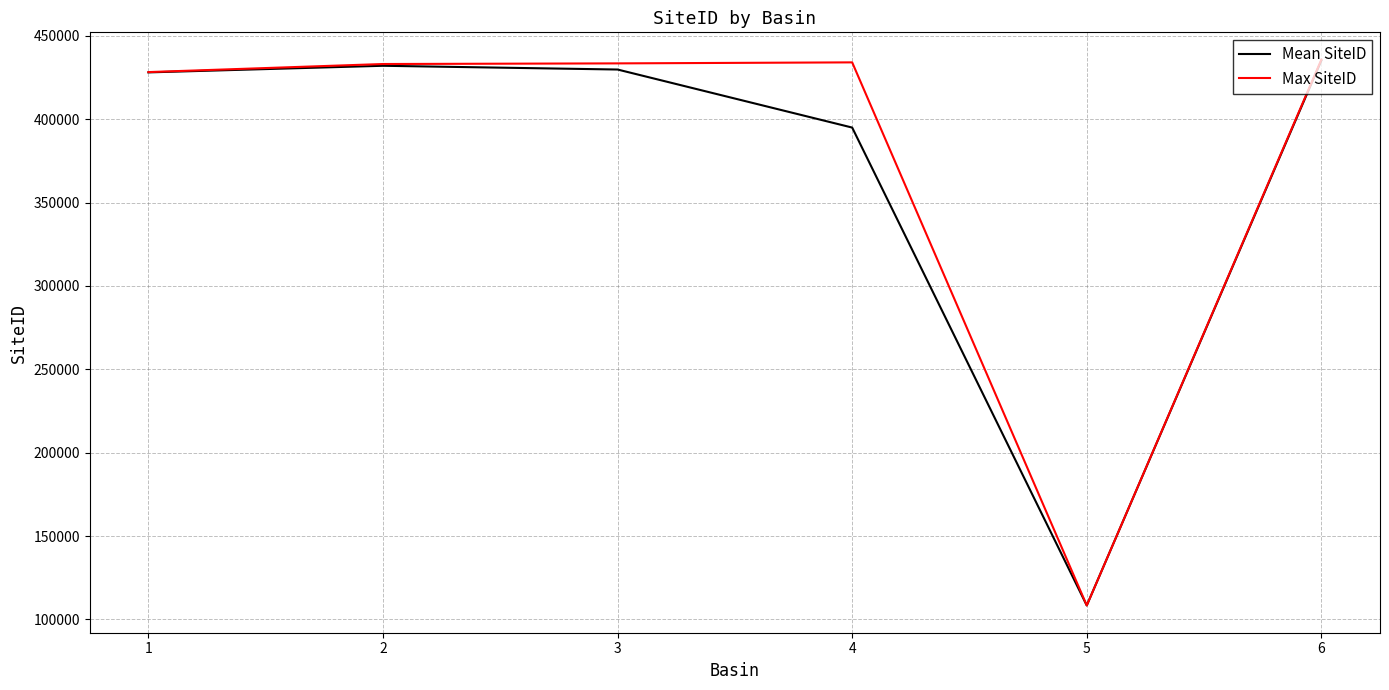

Which series has the widest spread of values?

Max SiteID